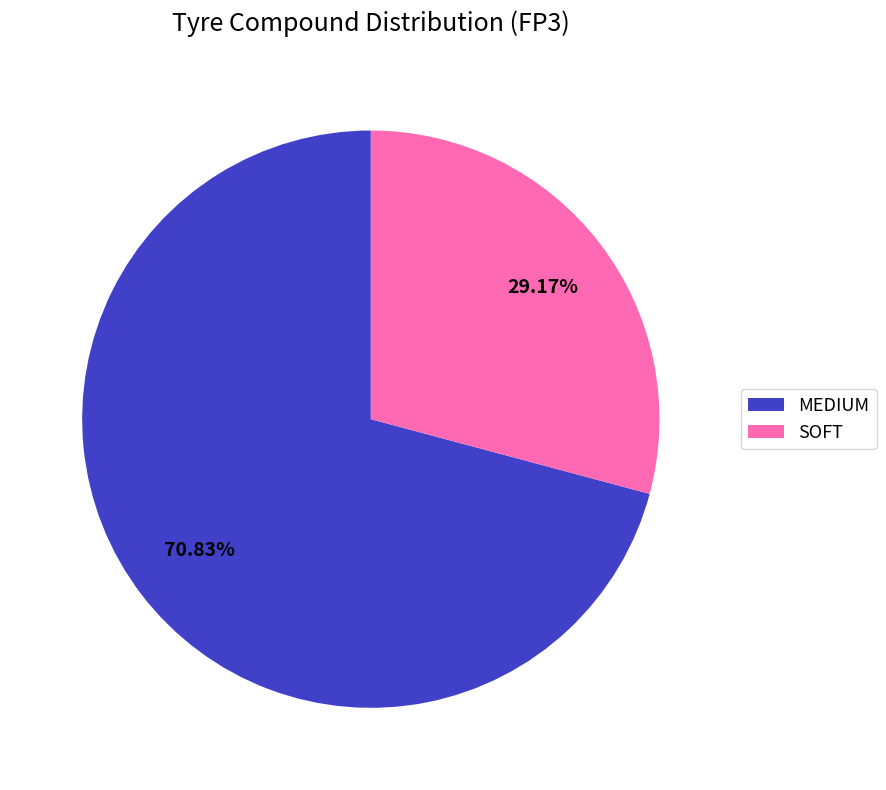

What is the total percentage of MEDIUM and SOFT?

100.0%